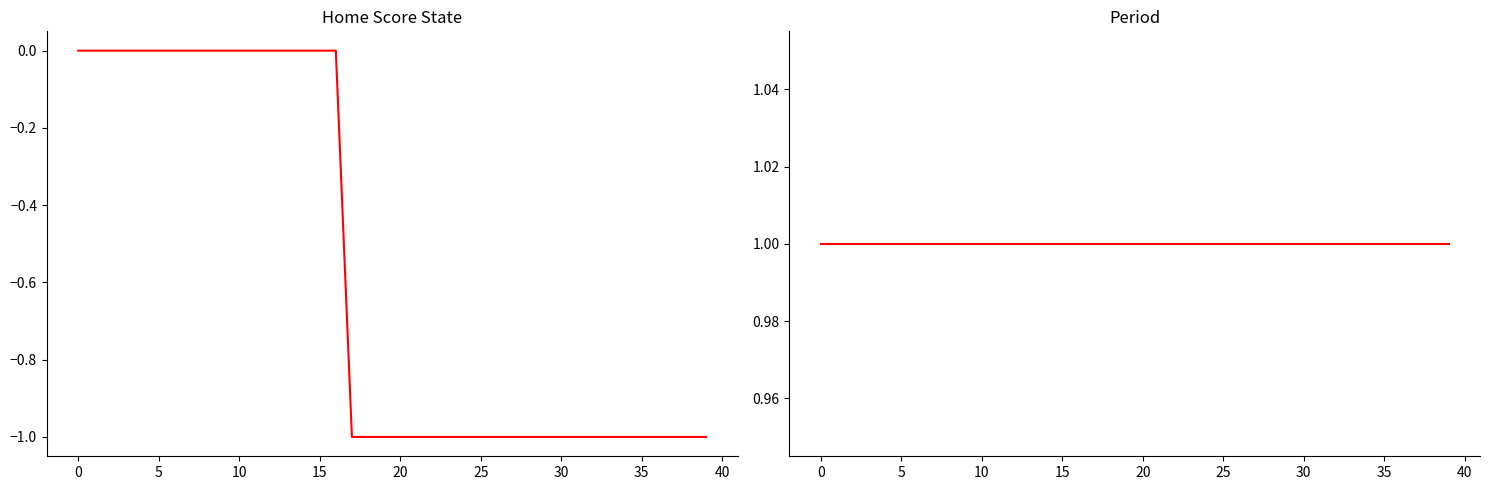

What is the value of the Home Score State point at the 34th from the left?

-1